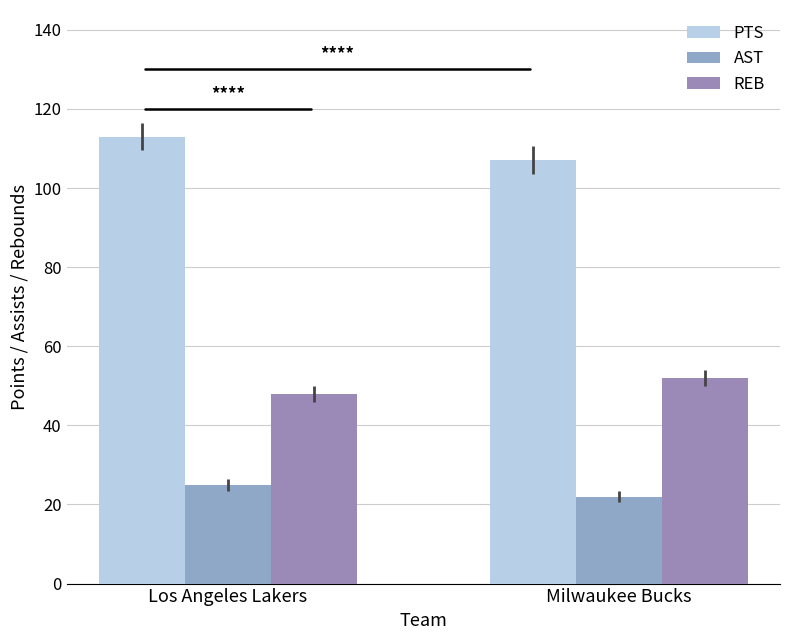

At which category is the sum across all series the highest?

Los Angeles Lakers